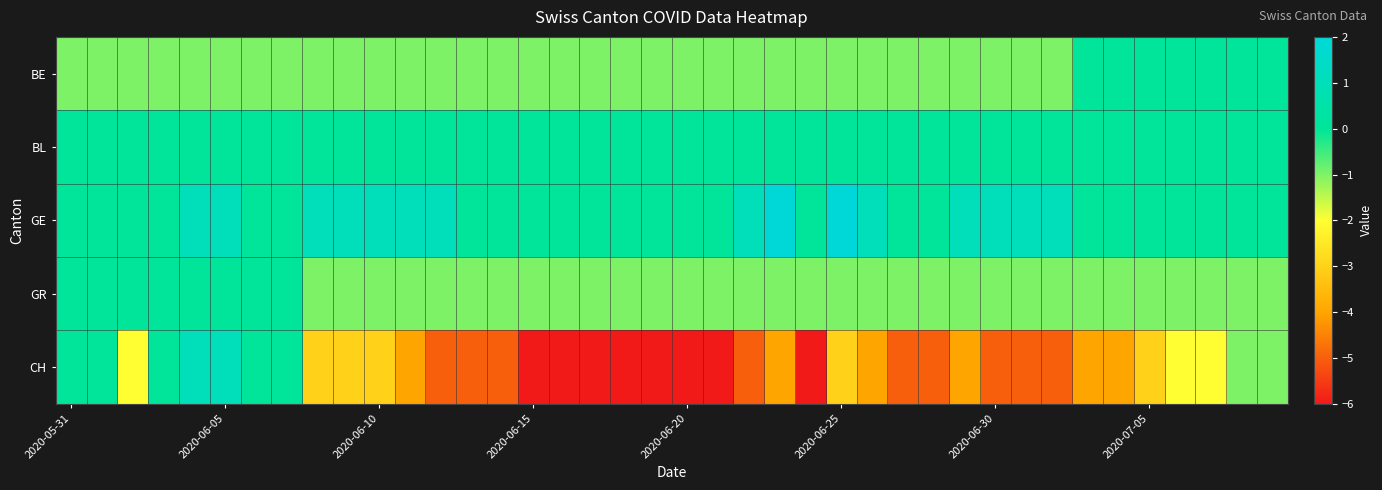

Count the number of categories in the chart.

40